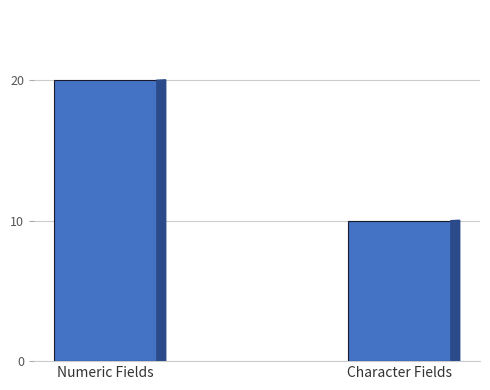

Reading left to right, list all the values displayed in this chart.

20	10